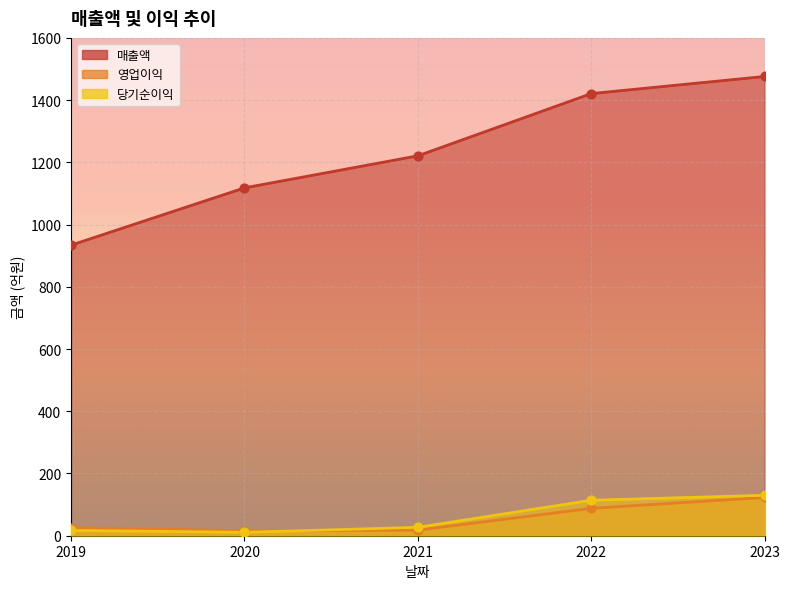

At how many categories does at least one series exceed 800?

5